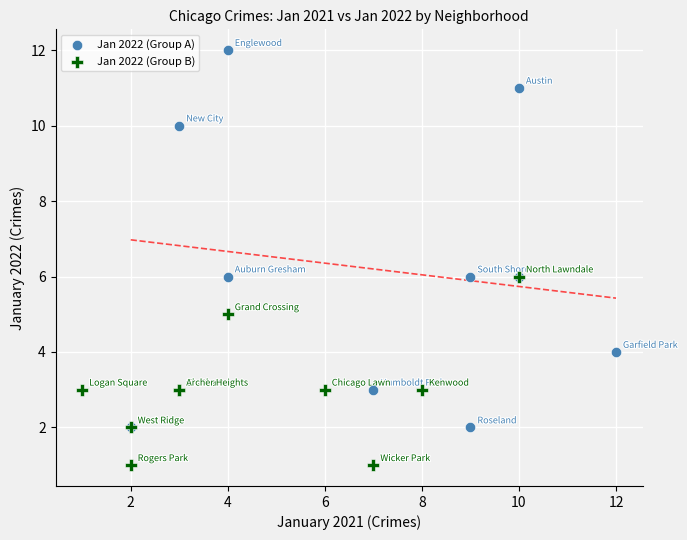

What are all the series names shown in the legend?

Jan 2022 (Group A), Jan 2022 (Group B)